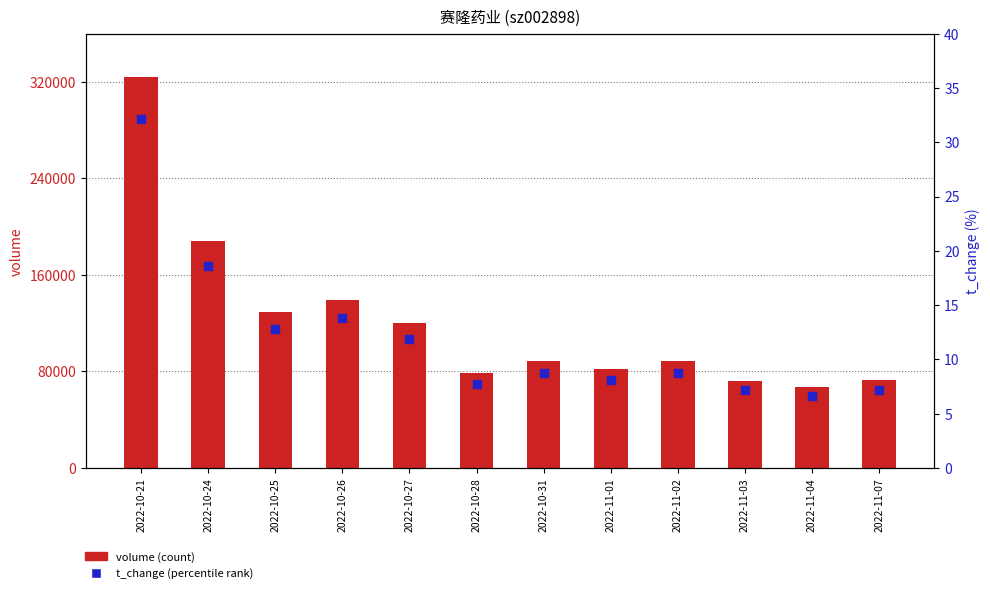

Which series has the largest total across all categories?

volume